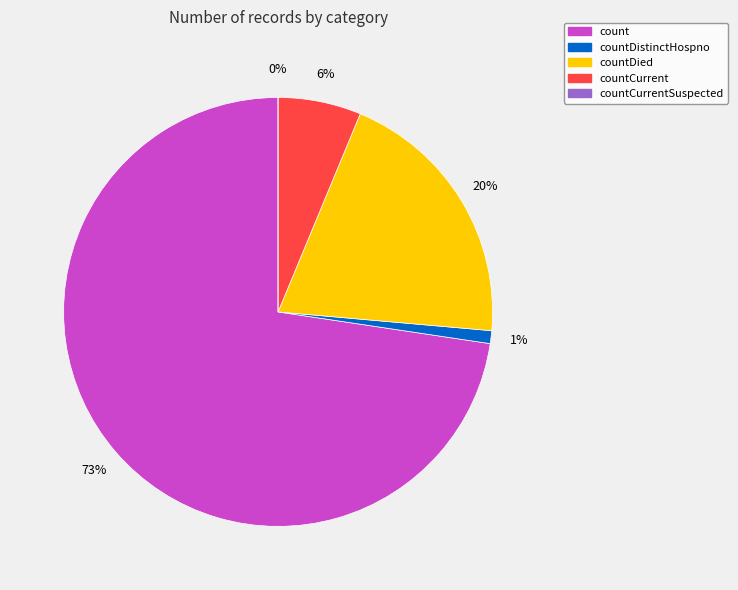

Rank the categories by value from lowest to highest.

countCurrentSuspected, countDistinctHospno, countCurrent, countDied, count